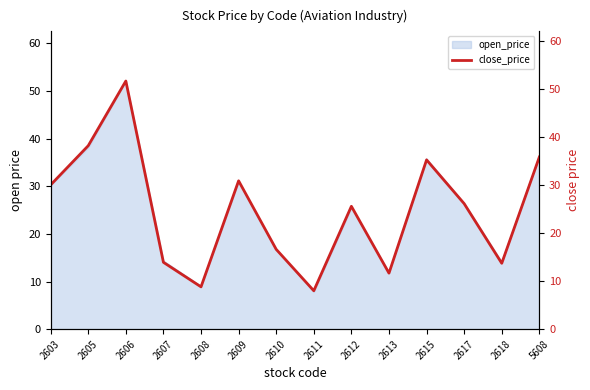

What is the sum of all values?

345.9